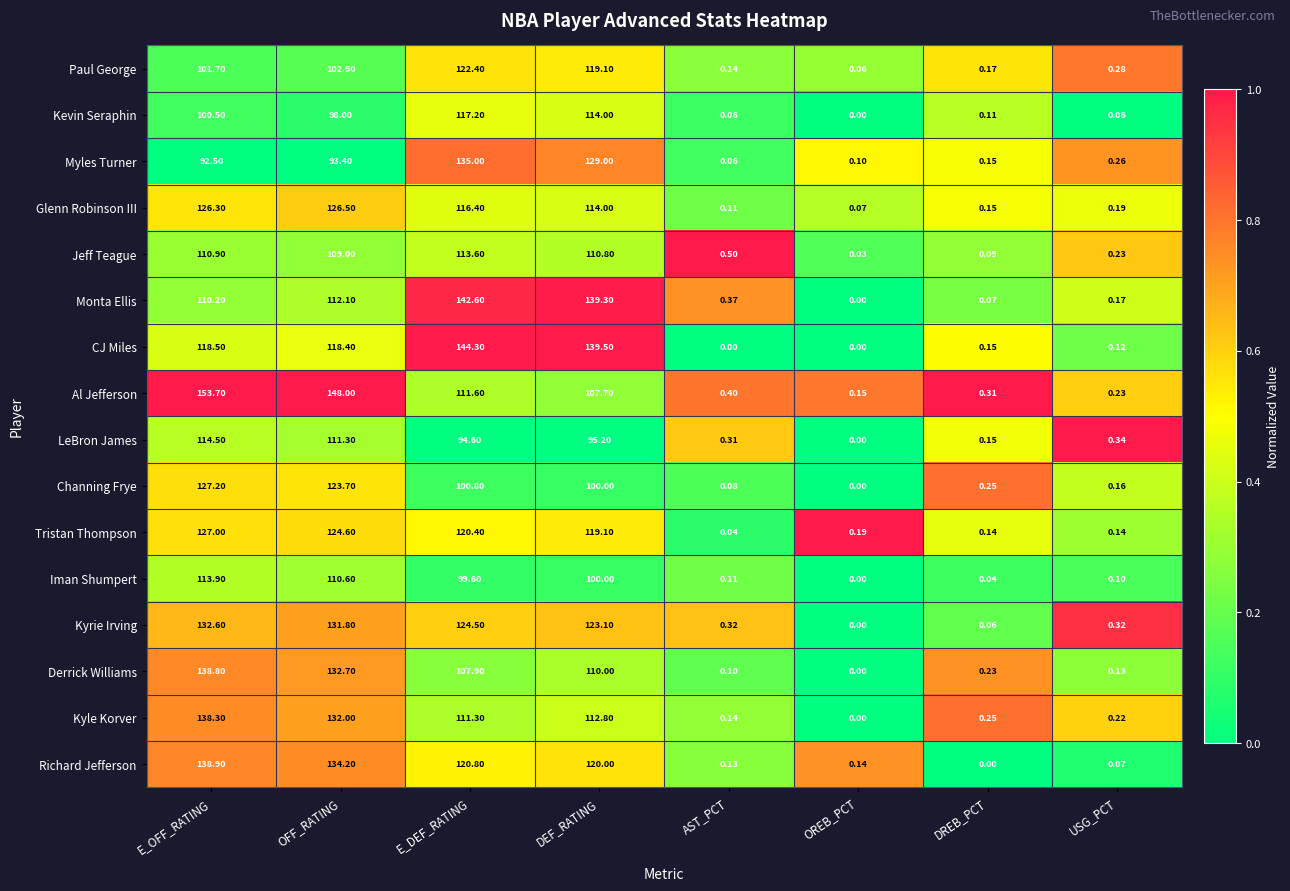

List the series in order of their peak value, highest first.

Al Jefferson, CJ Miles, Monta Ellis, Richard Jefferson, Derrick Williams, Kyle Korver, Myles Turner, Kyrie Irving, Channing Frye, Tristan Thompson, Glenn Robinson III, Paul George, Kevin Seraphin, LeBron James, Iman Shumpert, Jeff Teague